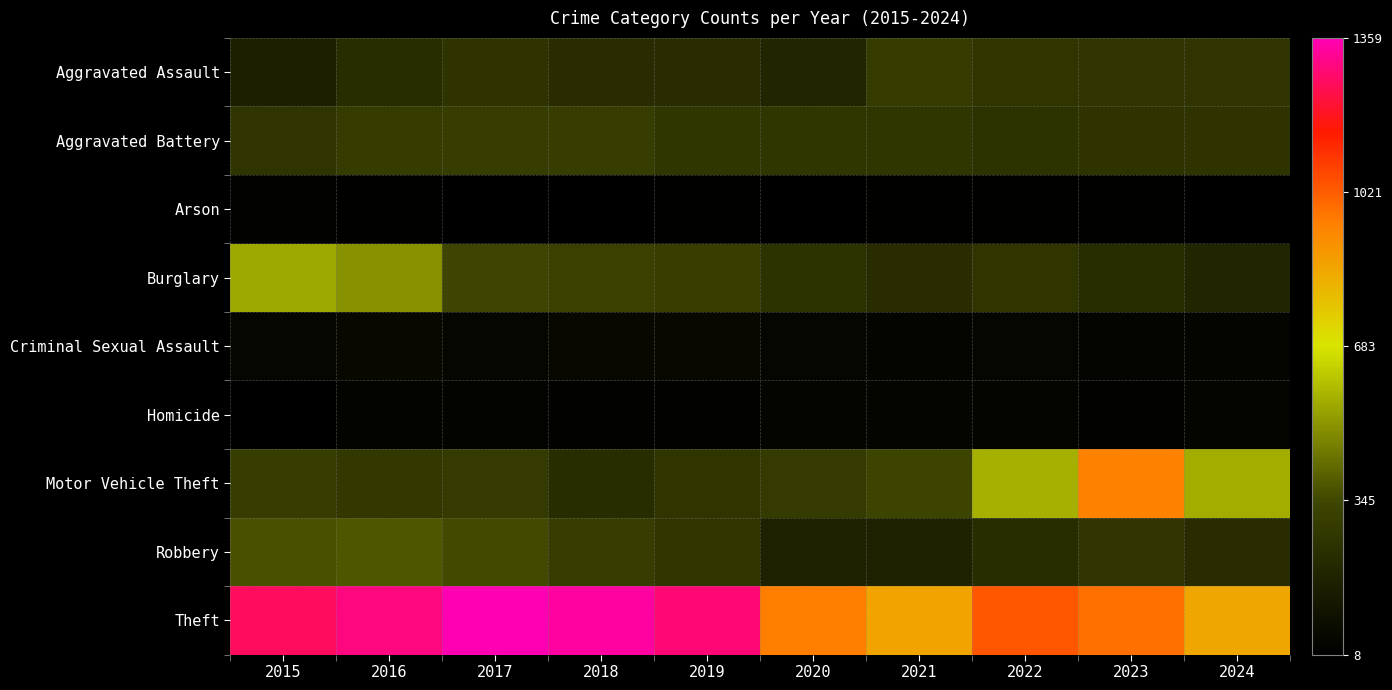

What is the maximum value shown in the chart?

1359